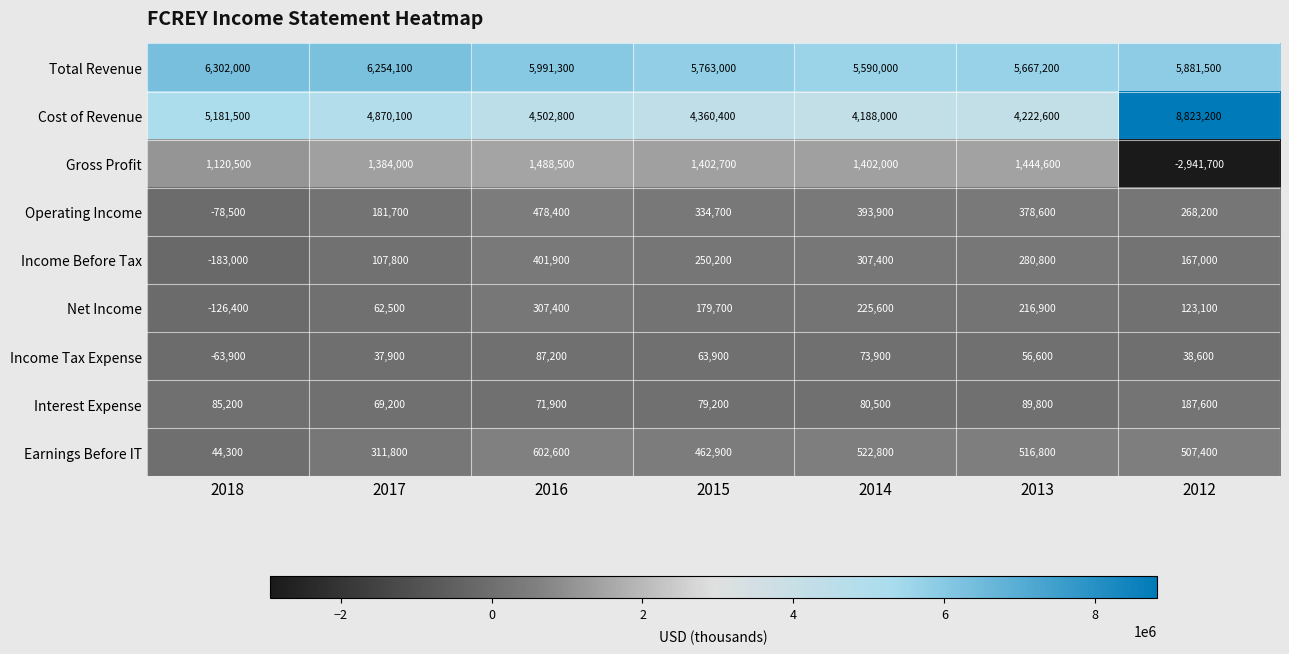

Which series has the widest spread of values?

Cost of Revenue